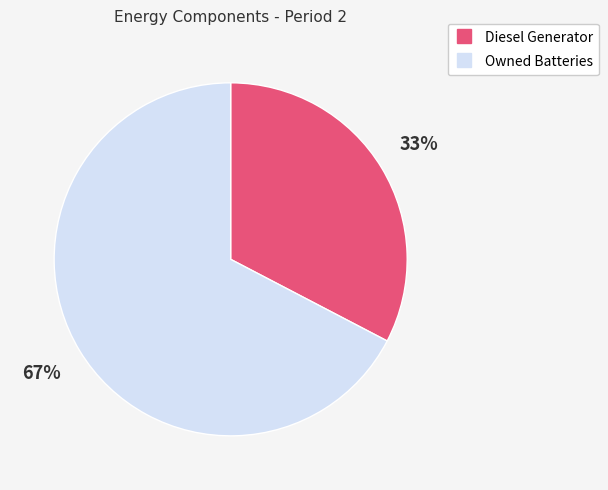

Is there any slice that represents more than half of the pie?

Yes